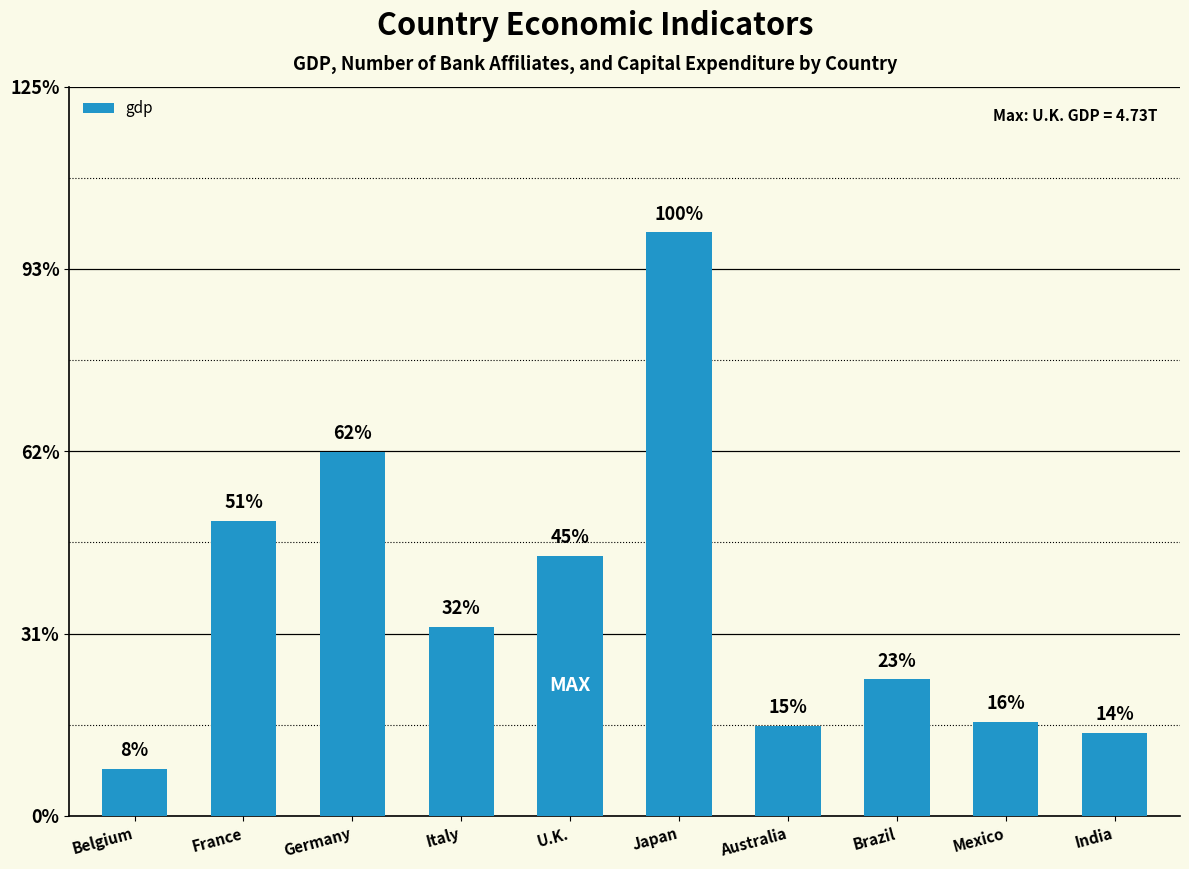

Between Belgium and Germany, which is larger?

Germany